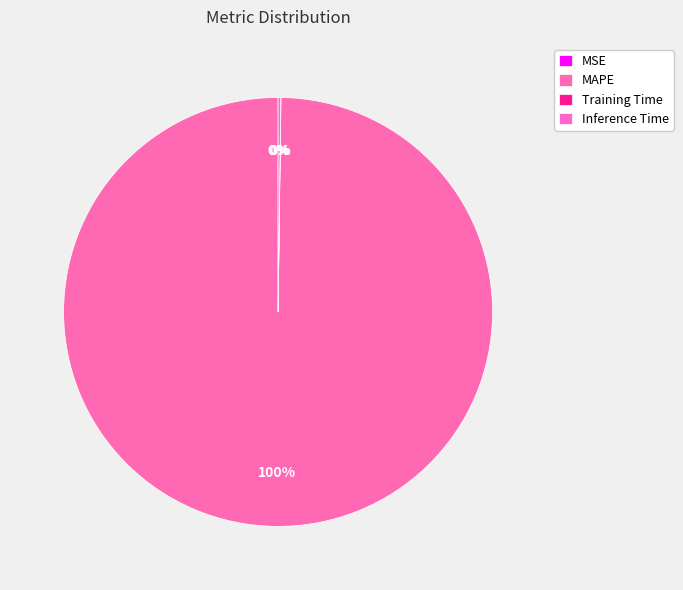

Is the sum of MSE and Training Time greater than half?

No